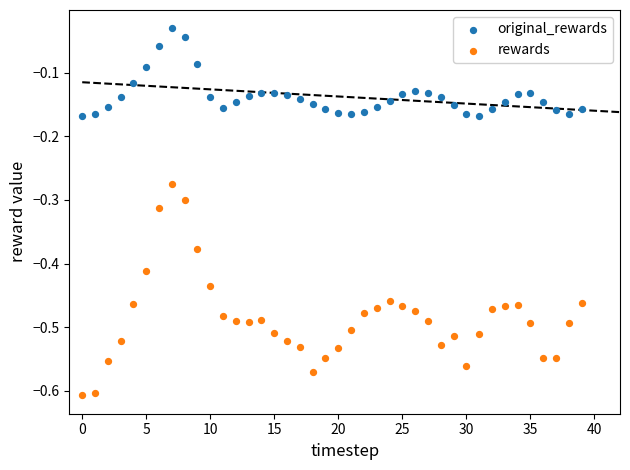

Which series reaches the minimum Y coordinate?

rewards